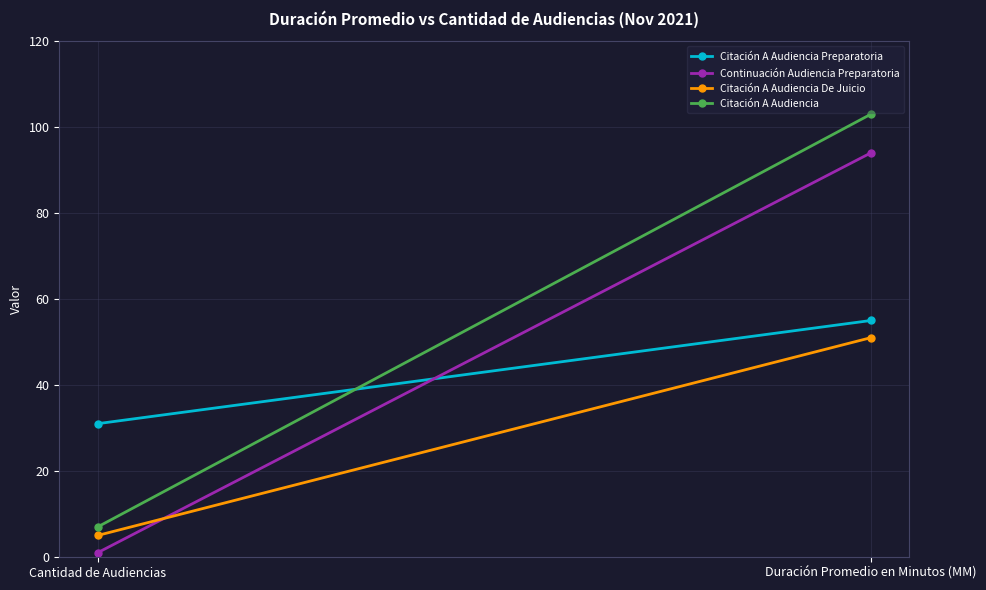

Which series changed the most between Cantidad de Audiencias and Duración Promedio en Minutos (MM)?

Citación A Audiencia